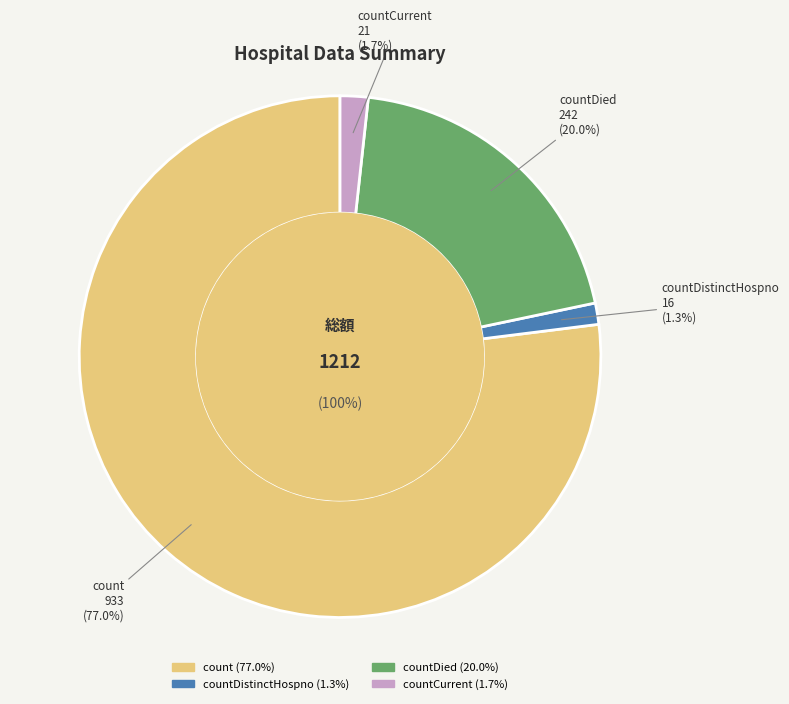

To the nearest percent, what portion does countDistinctHospno represent?

1%